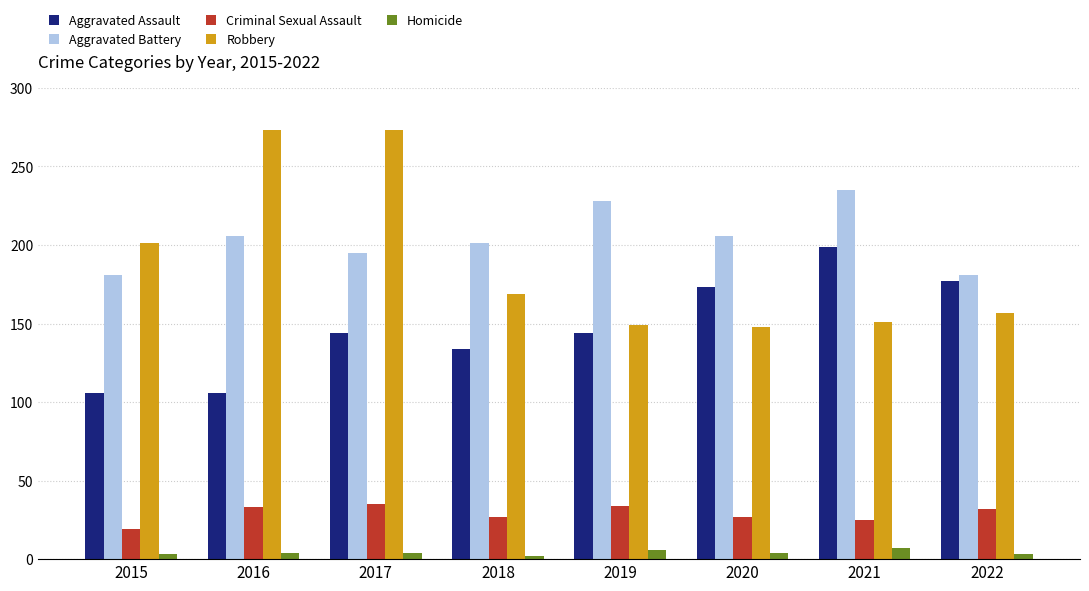

At 2016, list the series in order from largest to smallest.

Robbery, Aggravated Battery, Aggravated Assault, Criminal Sexual Assault, Homicide